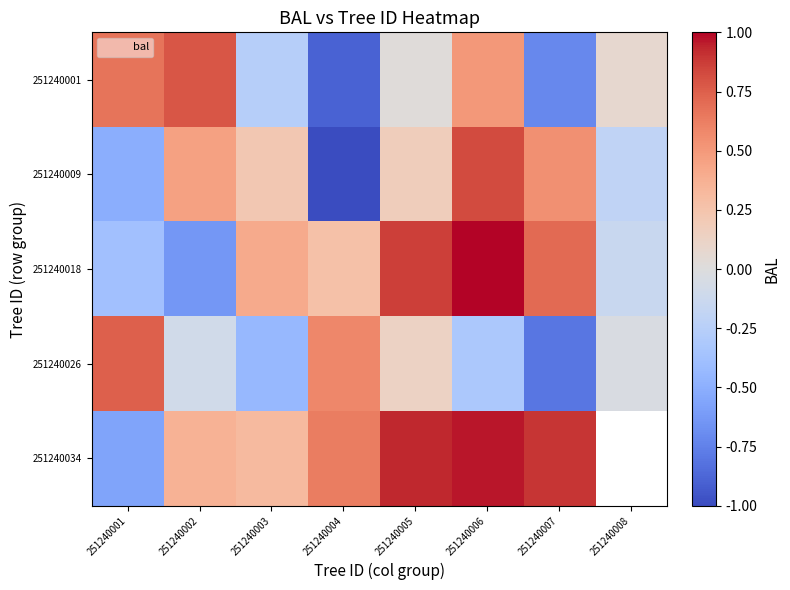

At which category is the sum across all series the highest?

251240006